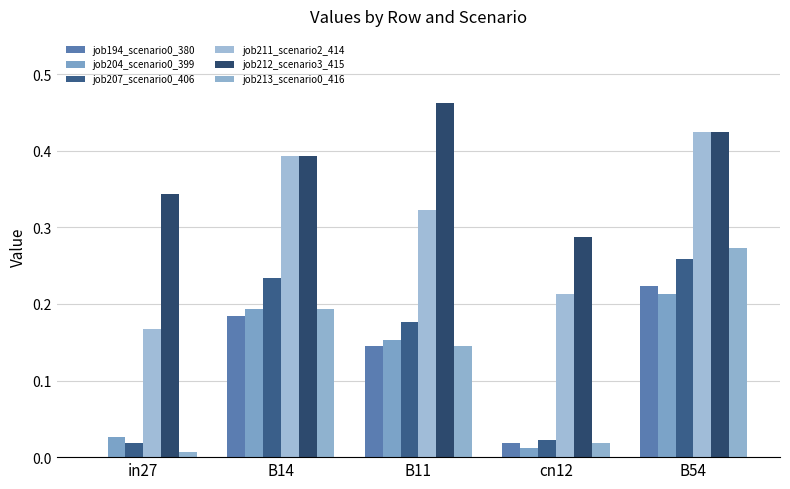

Rank the categories by job207_scenario0_406 value from lowest to highest.

in27, cn12, B11, B14, B54